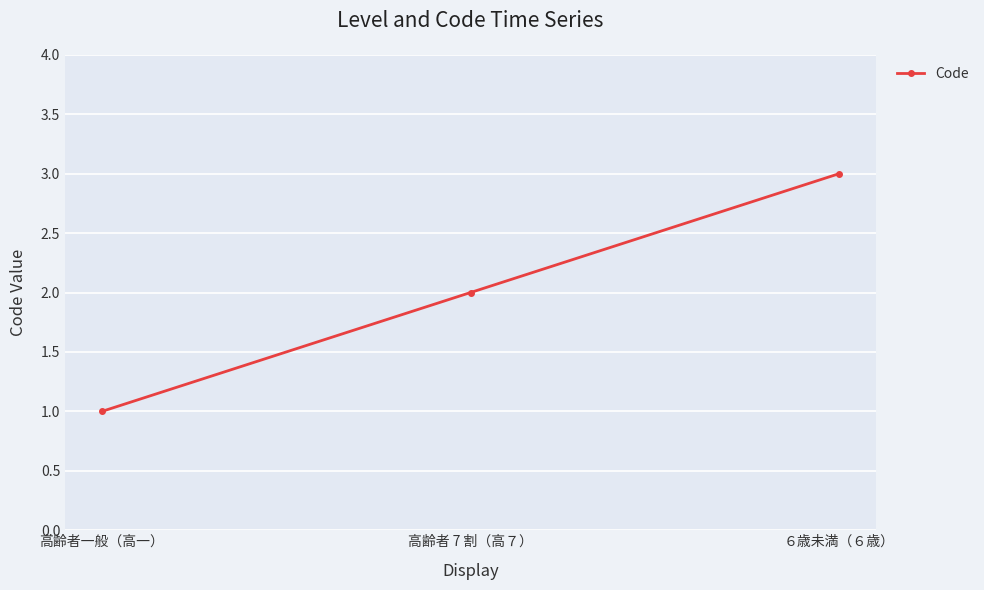

What is the sum of the values at 高齢者一般（高一） and ６歳未満（６歳）?

4